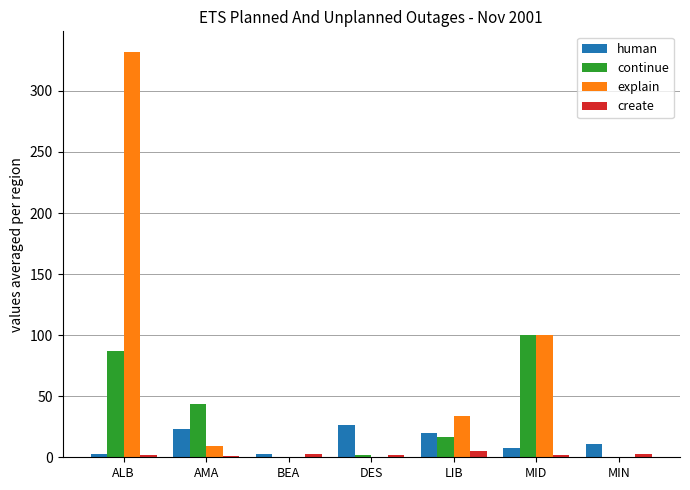

True or false: human has a value of 11.2 at MIN.

True